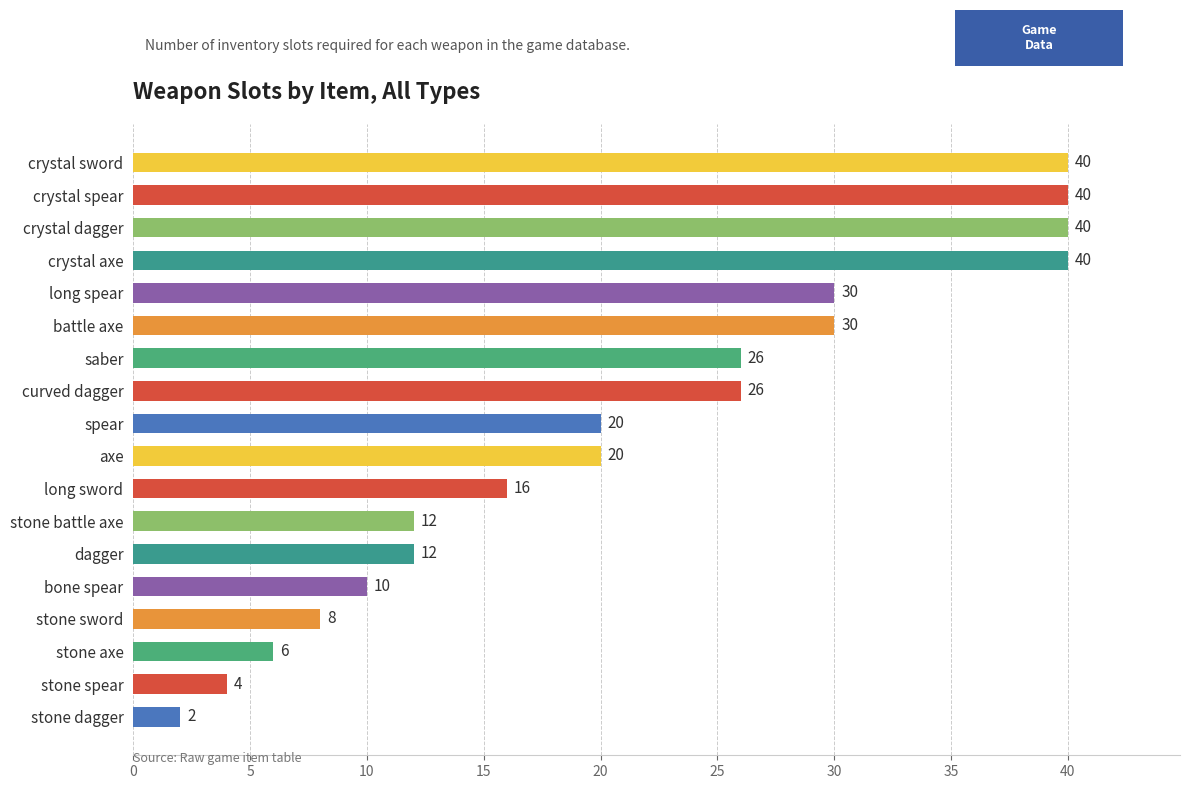

At which category does the chart reach its minimum across all series?

stone dagger